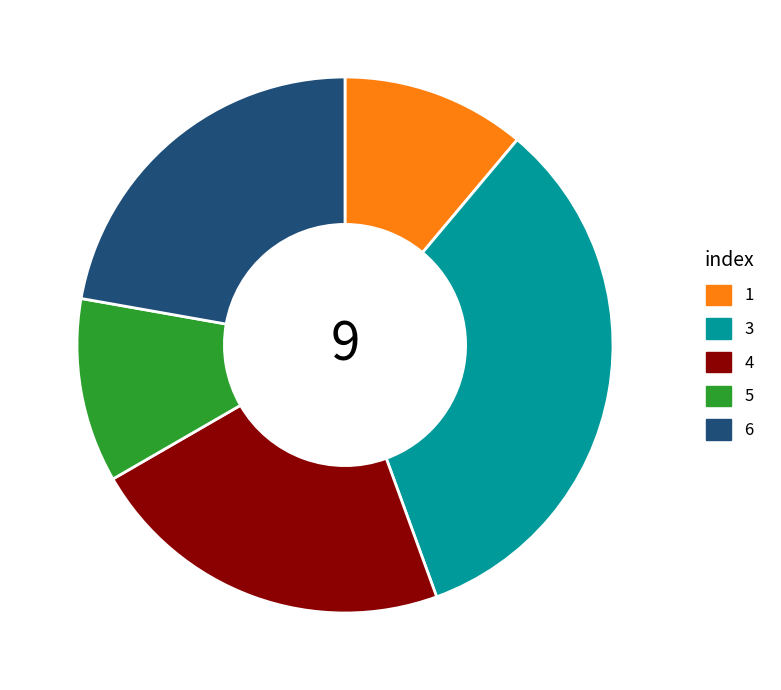

Which slice is the largest?

3